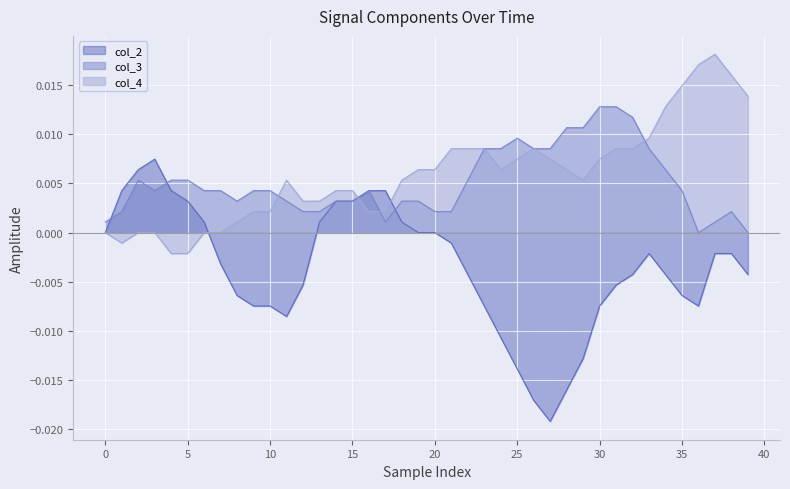

How many values in the col_2 series are below 0?

25